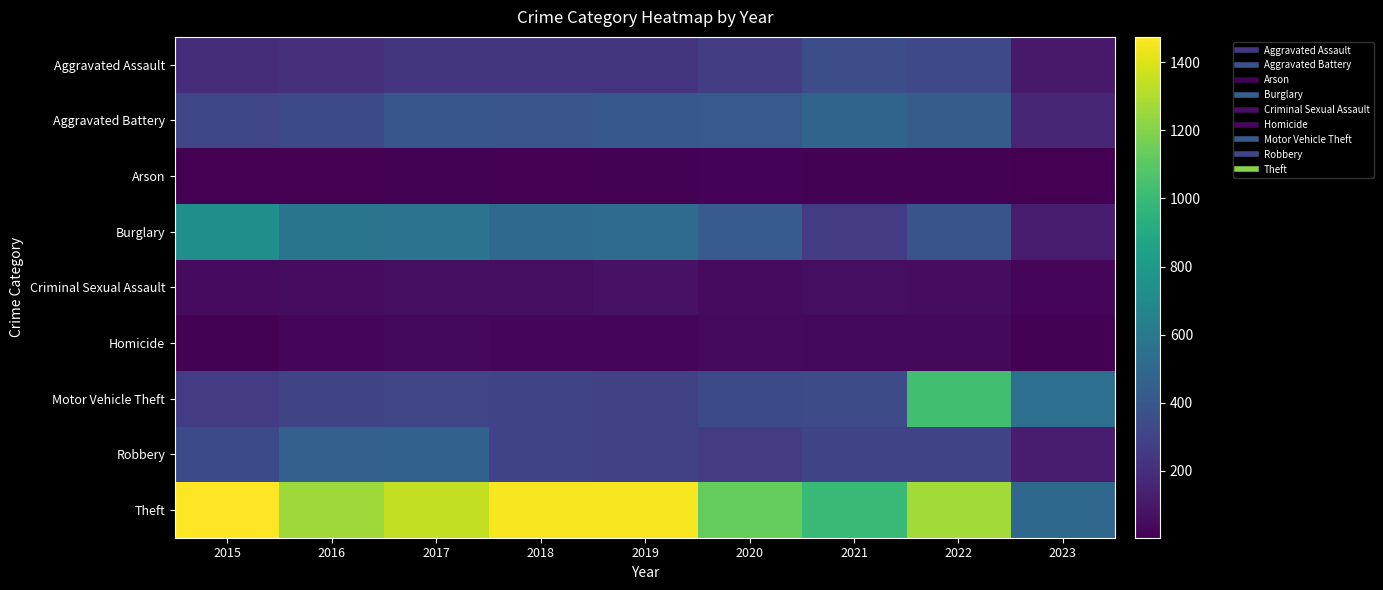

What is the total value across all series at 2019?

3294